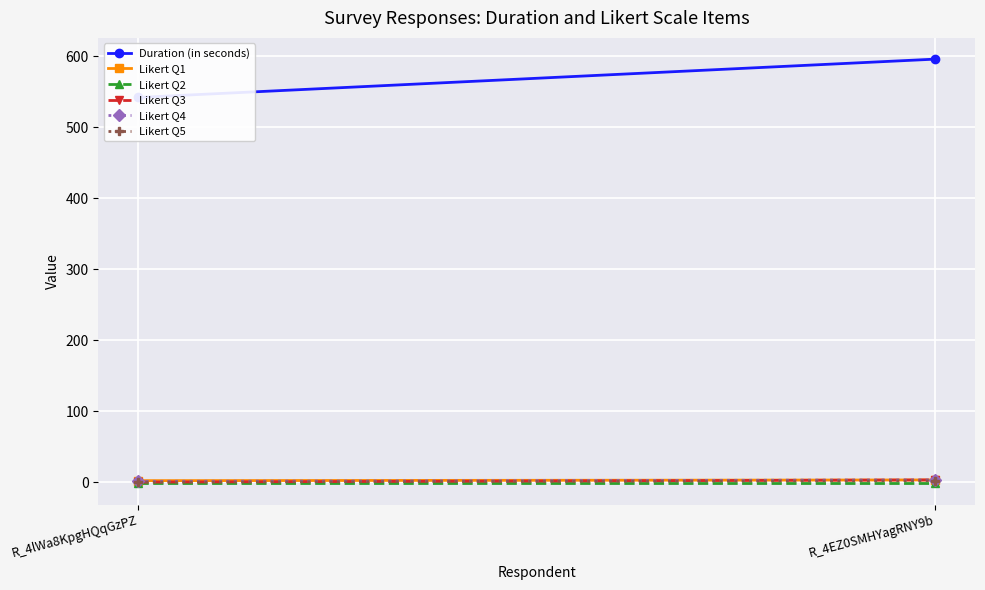

What is the maximum value shown in the chart?

596